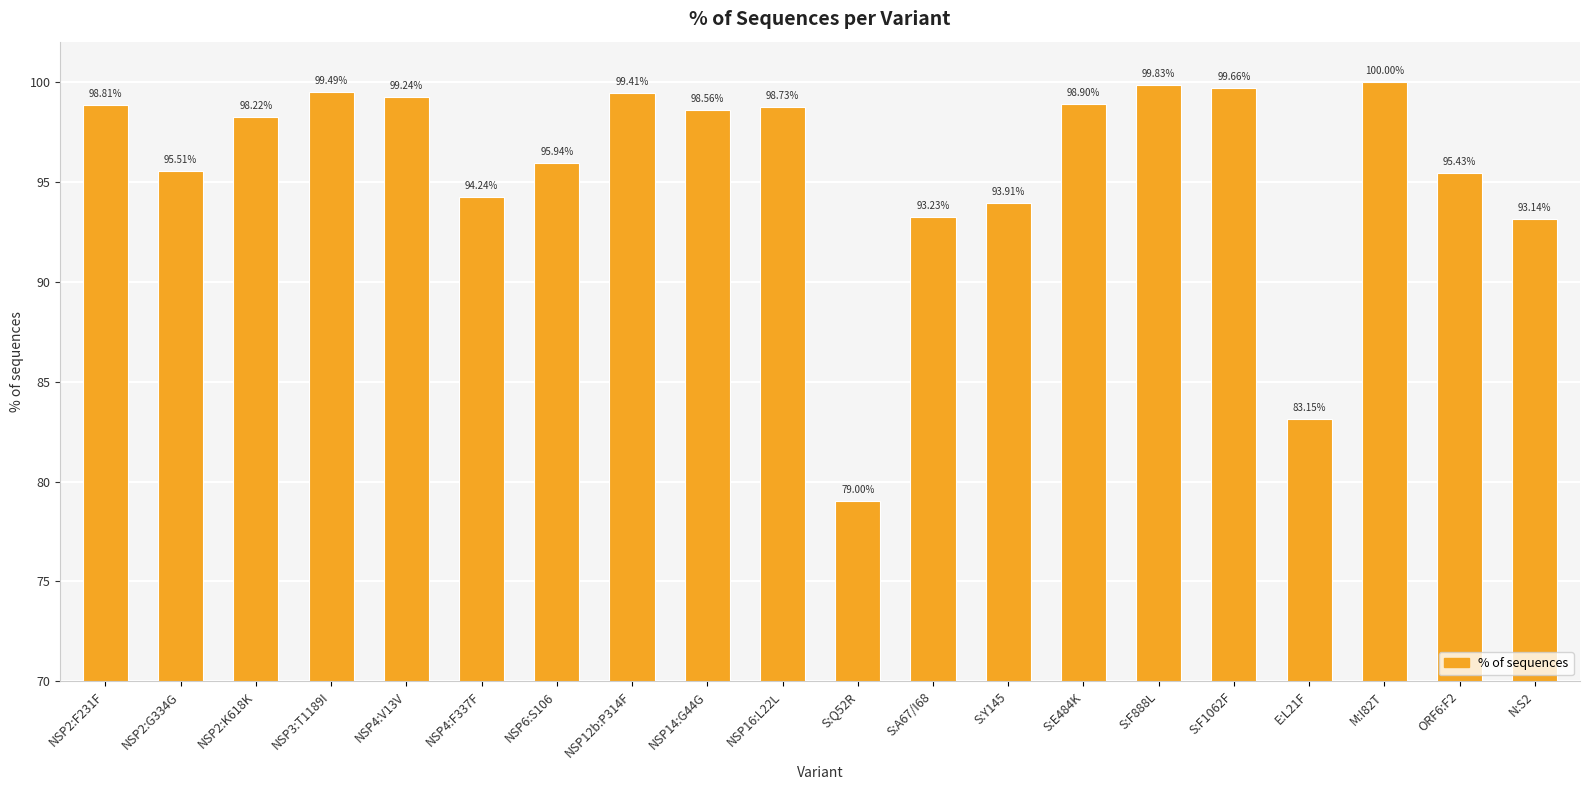

Rank the categories by value from highest to lowest.

M:I82T, S:F888L, S:F1062F, NSP3:T1189I, NSP12b:P314F, NSP4:V13V, S:E484K, NSP2:F231F, NSP16:L22L, NSP14:G44G, NSP2:K618K, NSP6:S106, NSP2:G334G, ORF6:F2, NSP4:F337F, S:Y145, S:A67/I68, N:S2, E:L21F, S:Q52R